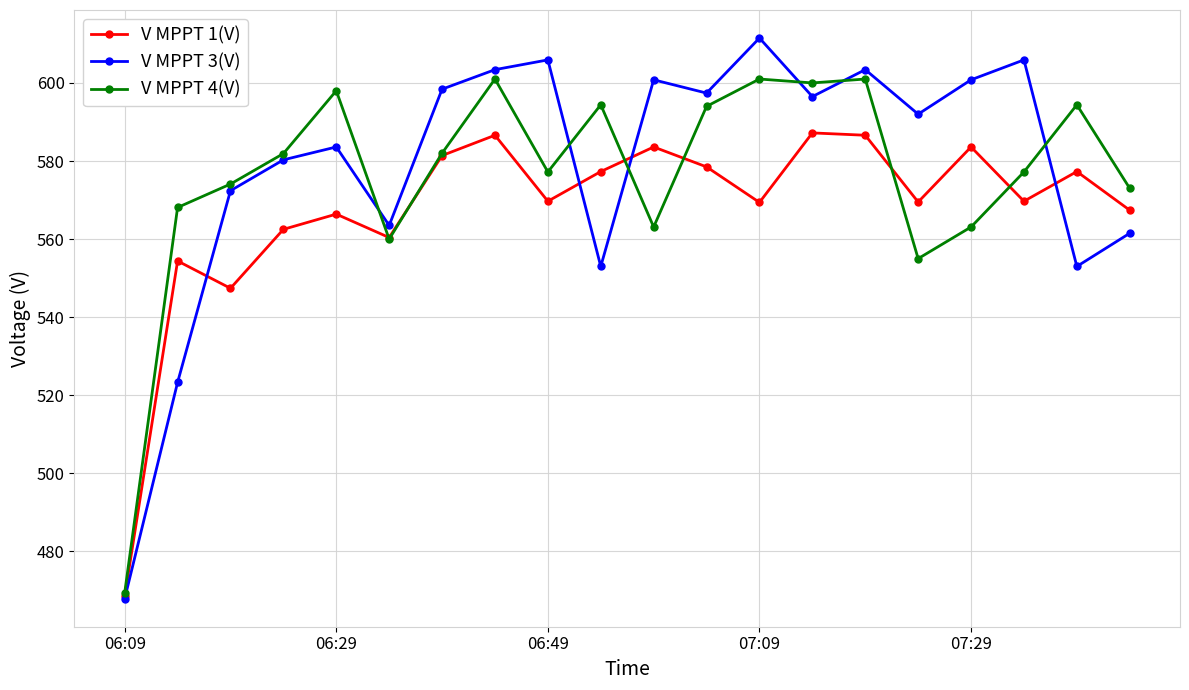

How many lines are shown in the chart?

3